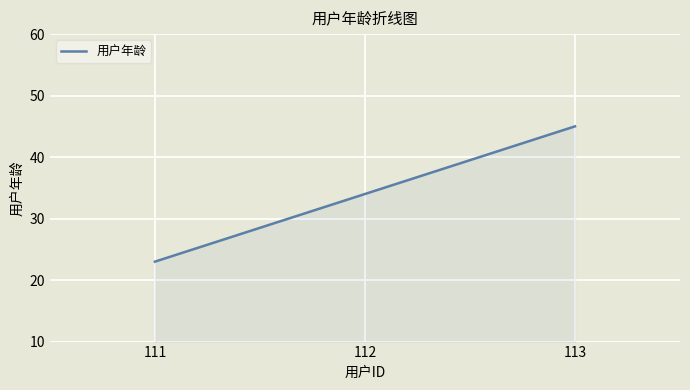

What is the maximum value shown in the chart?

45